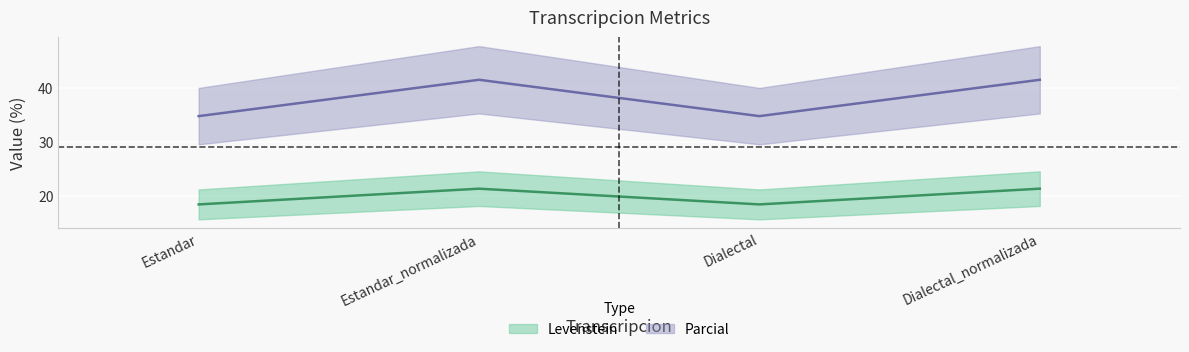

How many values in the Parcial series exceed 41?

2